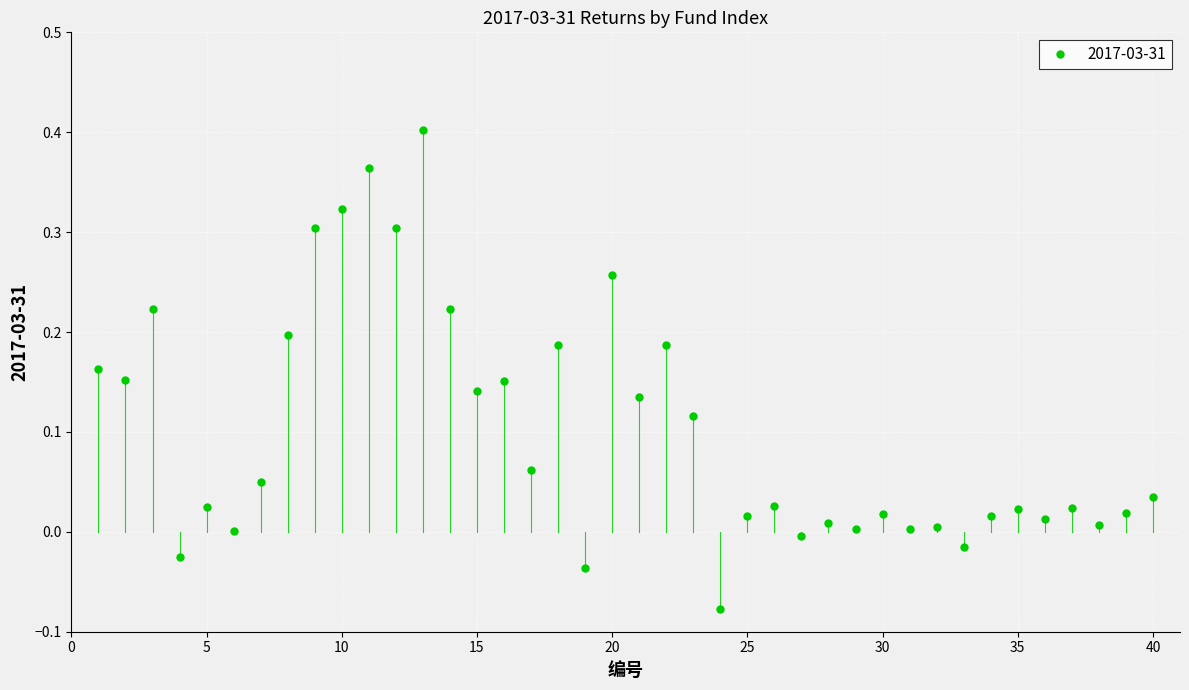

How many series are shown in this chart?

1